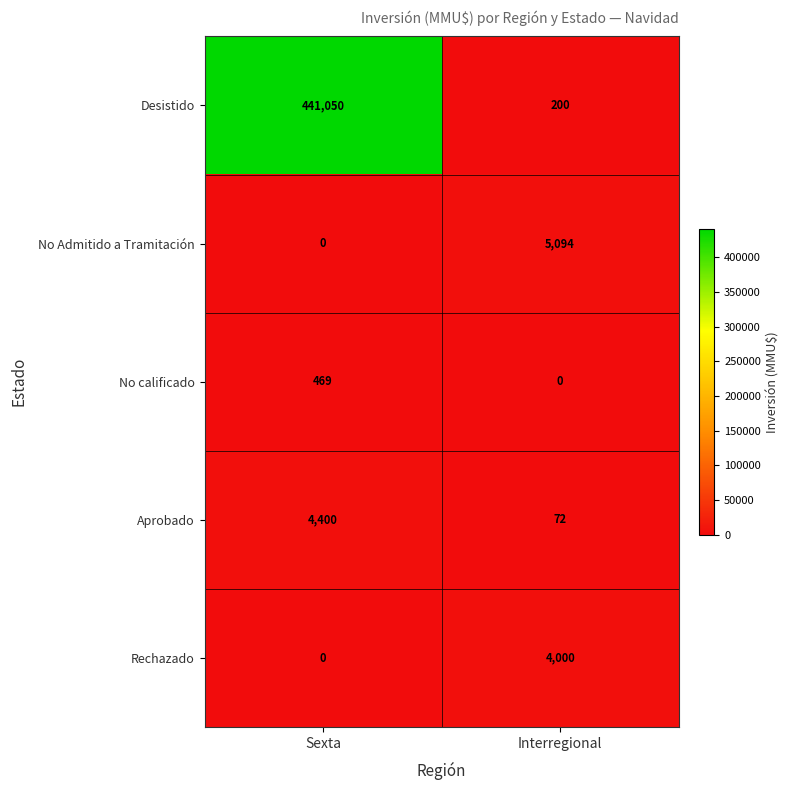

The value of Aprobado at Interregional is 72. True or false?

True